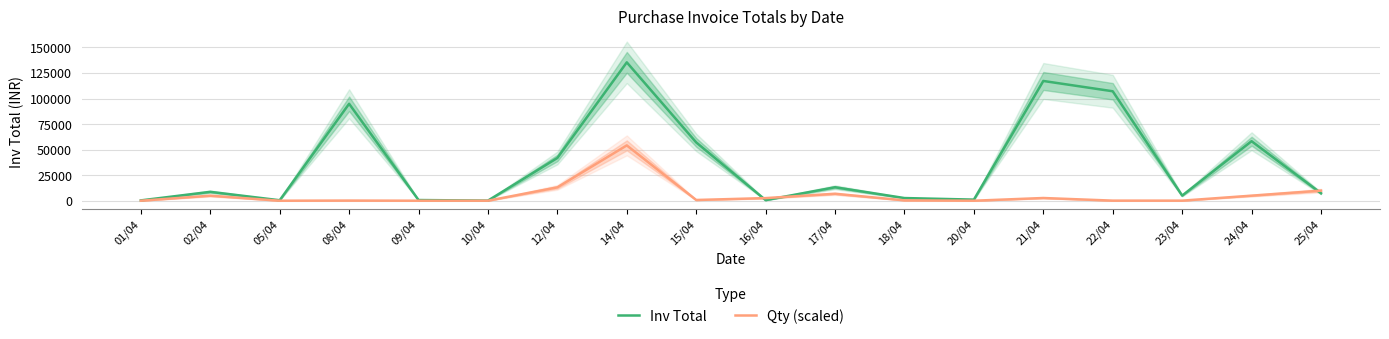

What is the total value across all series at 18/04?

3028.3